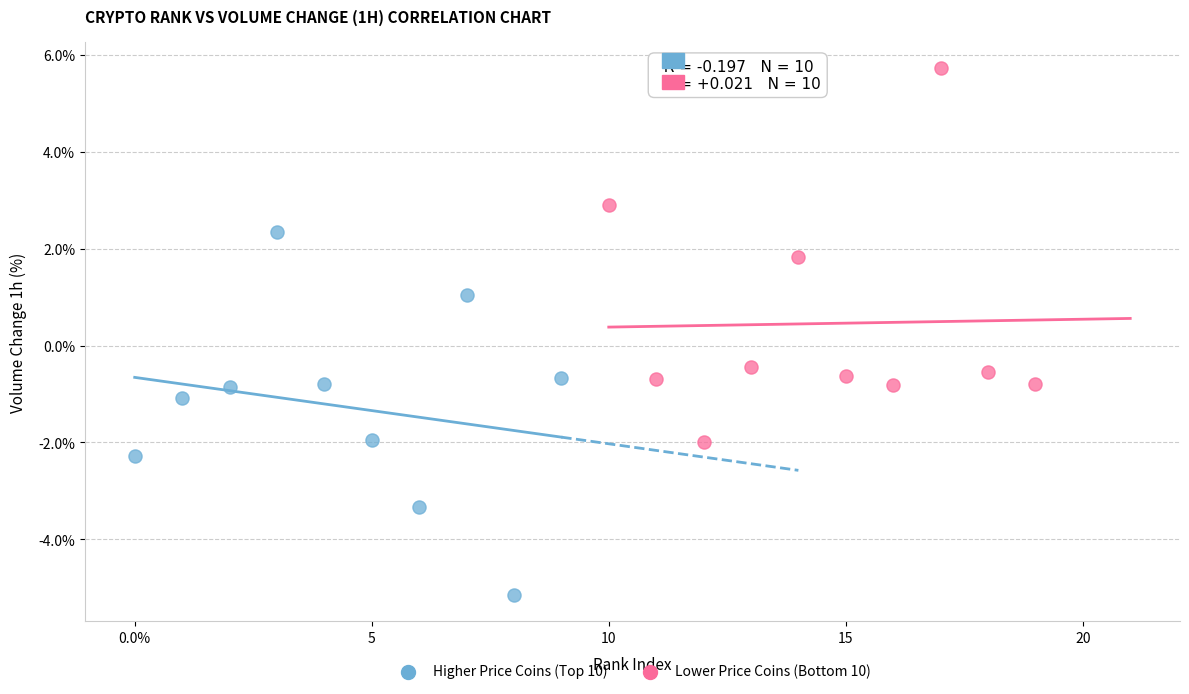

Which series reaches the maximum Y coordinate?

Lower Price Coins (Bottom 10)